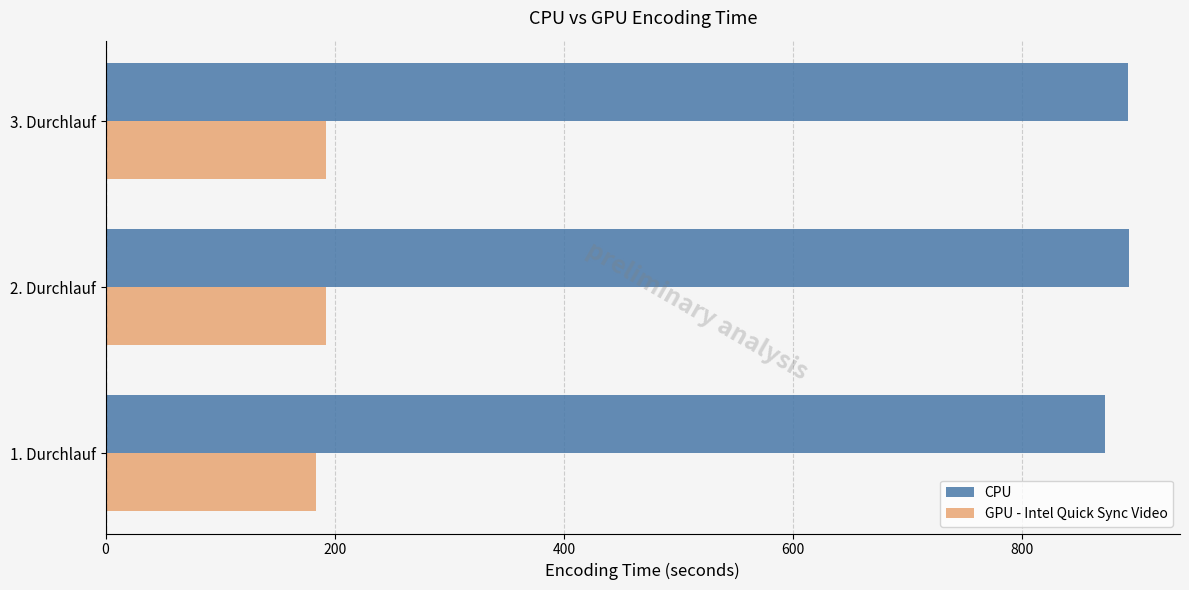

What is the sum of all CPU values?

2657